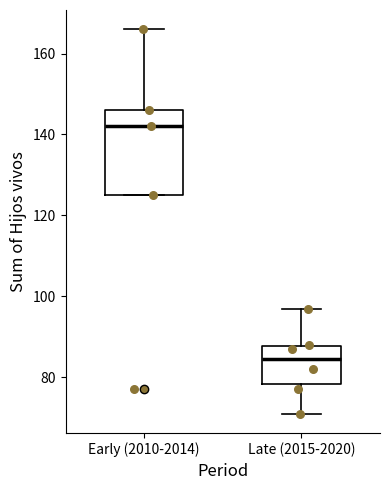

Which box has the lowest median line?

Late (2015-2020)